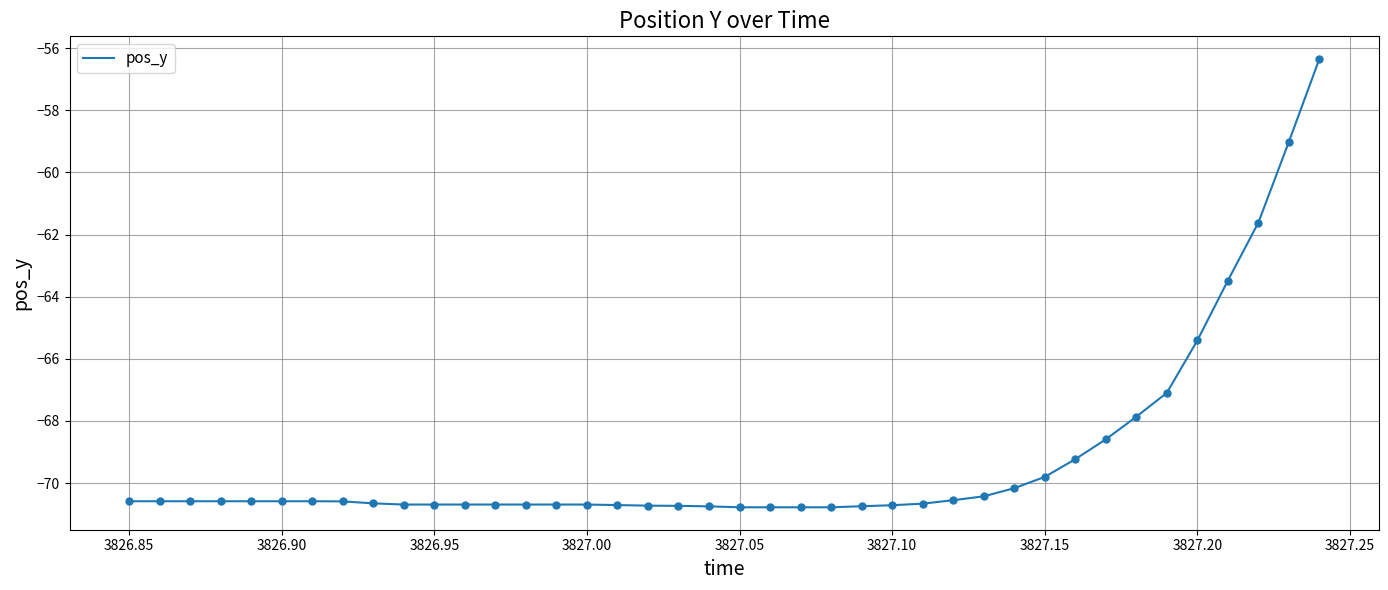

What is the minimum value shown in the chart?

-70.8